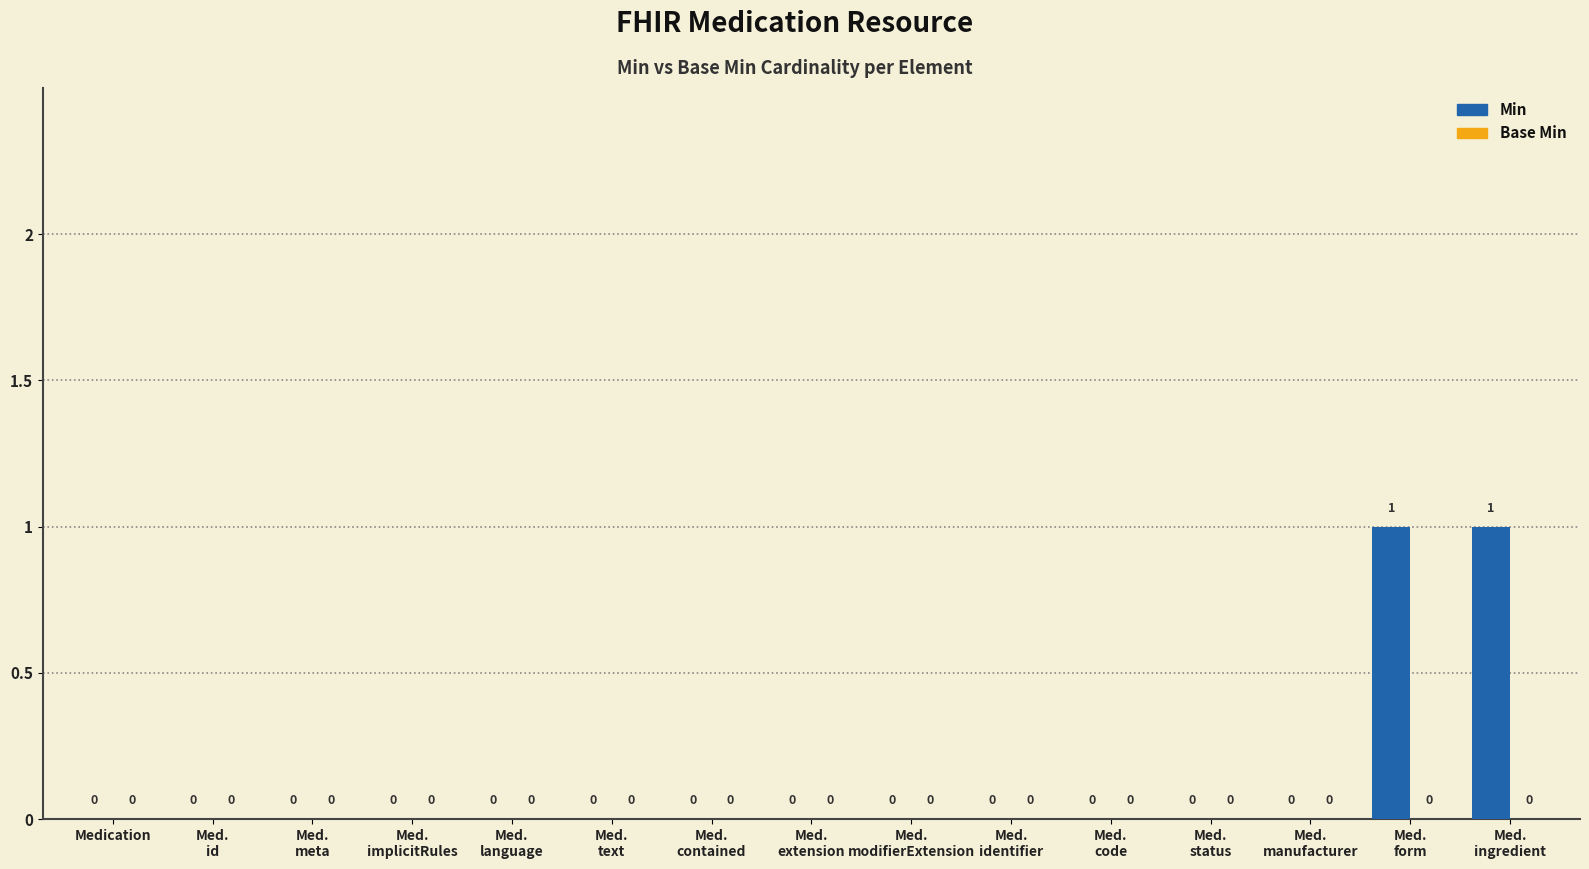

How many values are between 0 and 1?

15